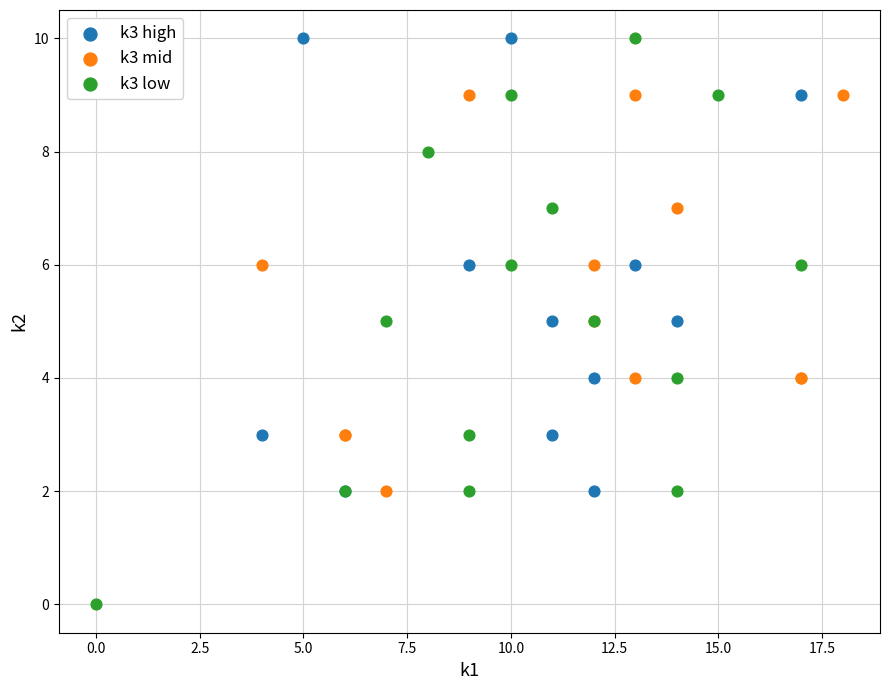

Which series has the largest Y range (max minus min)?

k3 low